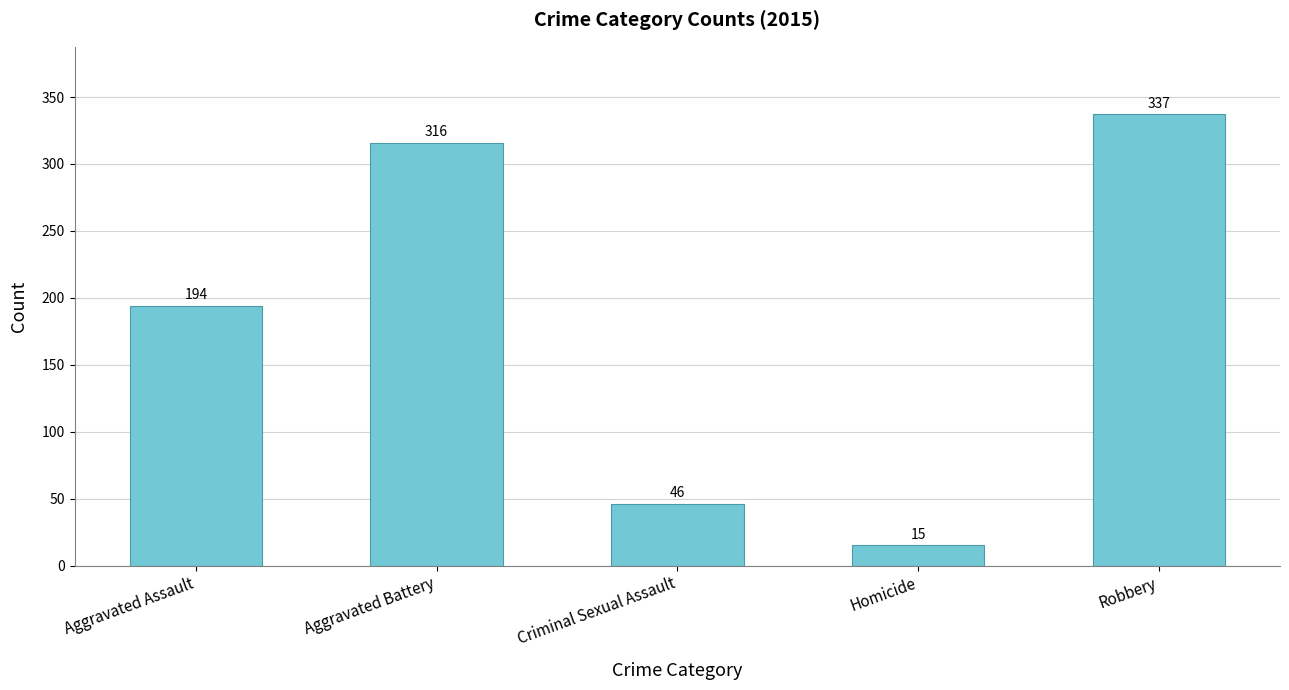

Reading left to right, extract all data points from this chart.

Aggravated Assault=194	Aggravated Battery=316	Criminal Sexual Assault=46	Homicide=15	Robbery=337